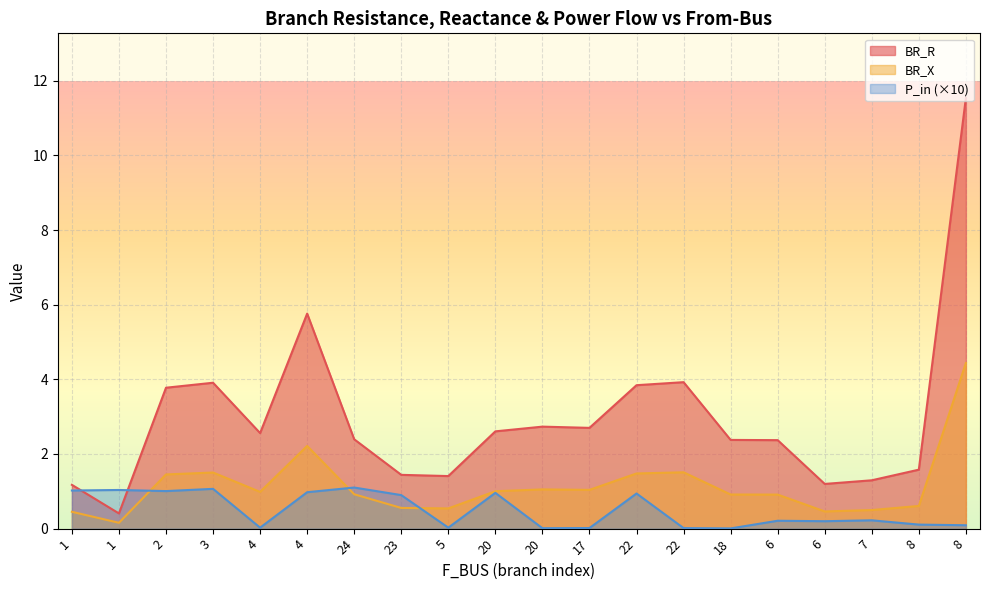

True or false: BR_X and BR_R cross at least once.

False